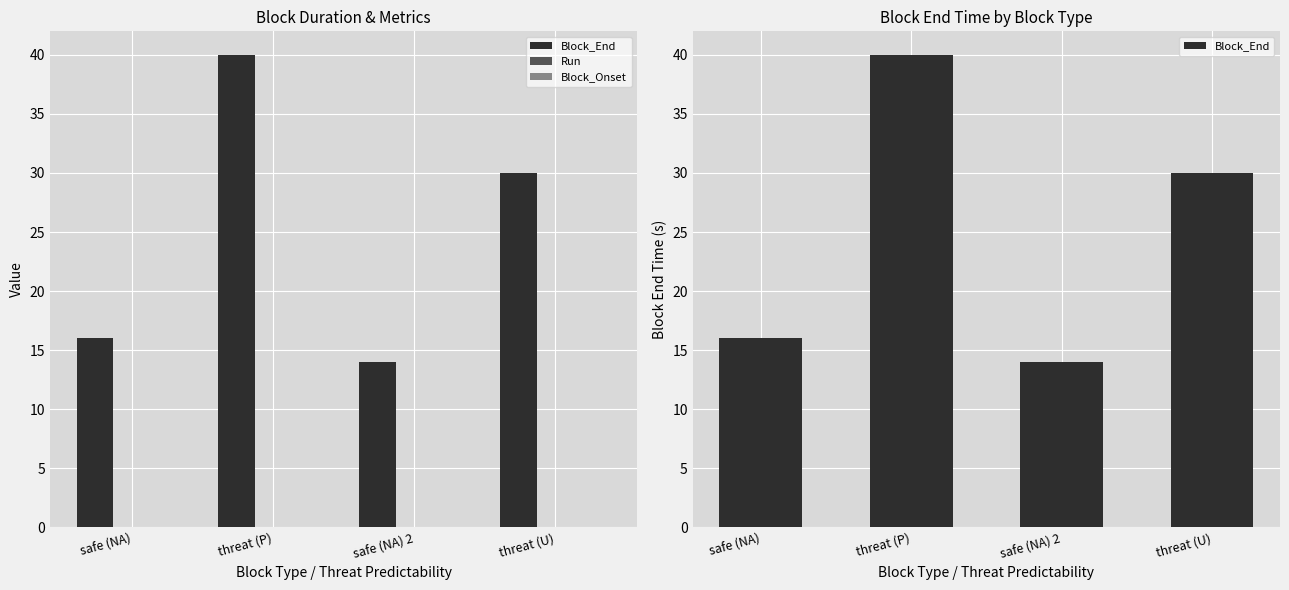

Is the value of Block_Onset at threat (U) greater than the value of Run at threat (U)?

No